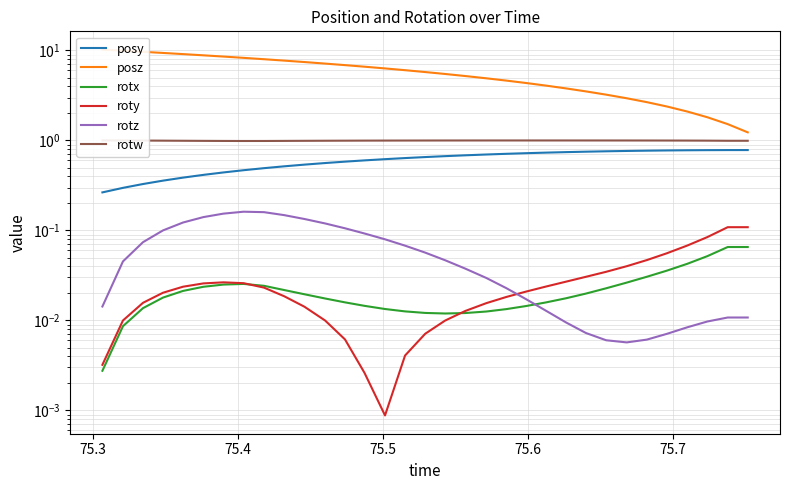

The value of rotw at 9 is 1.4. True or false?

False